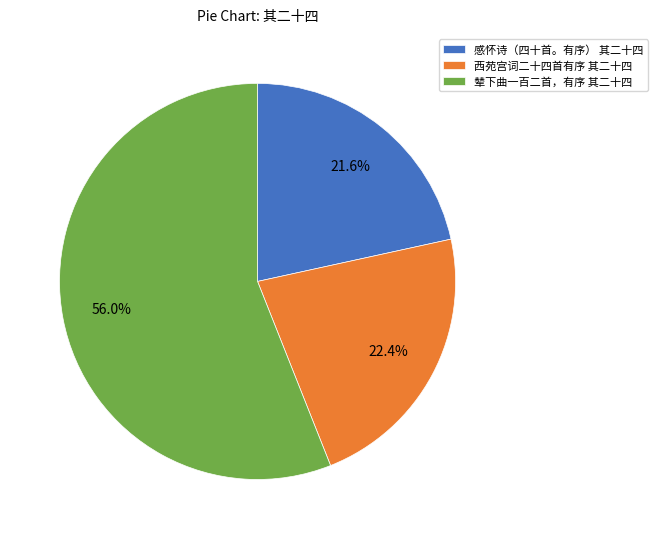

How many slices are in this pie chart?

3